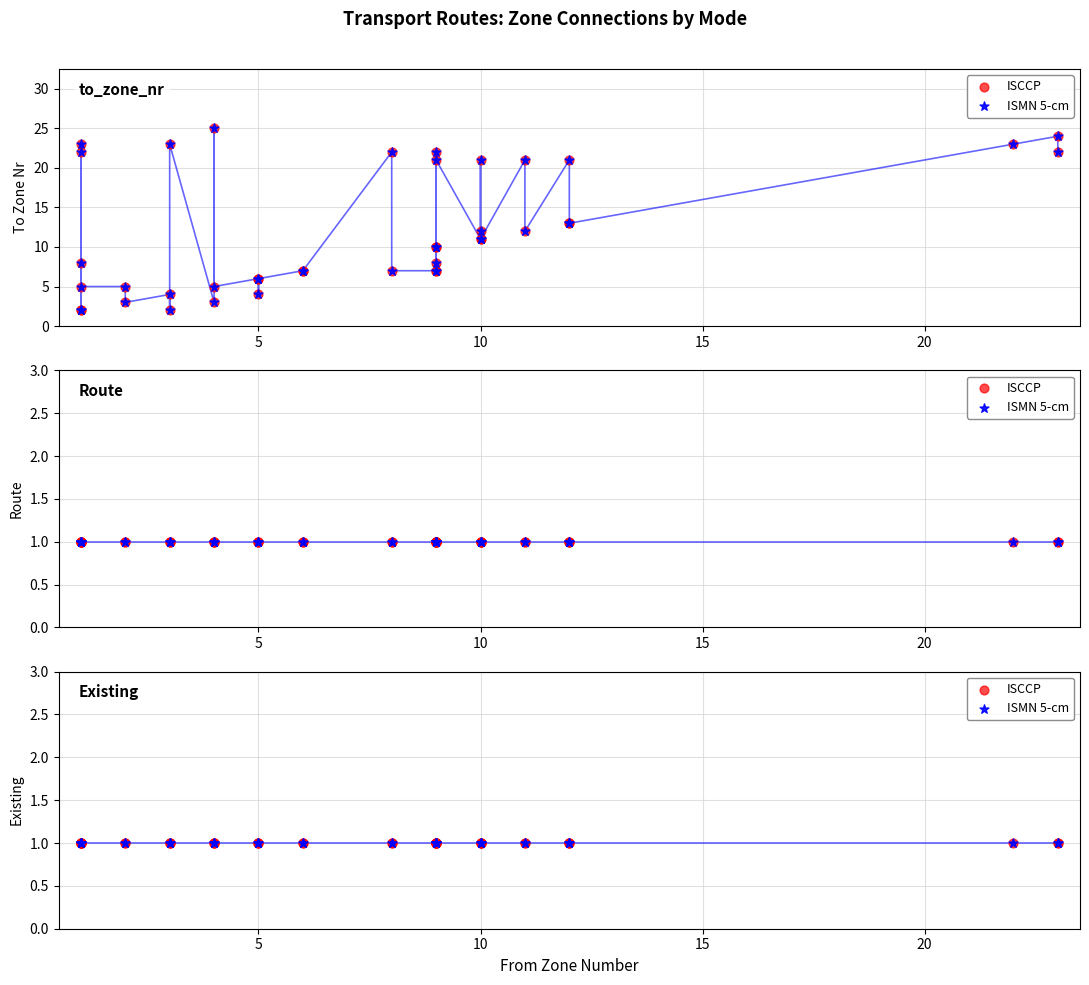

At which category is the sum across all series the highest?

4